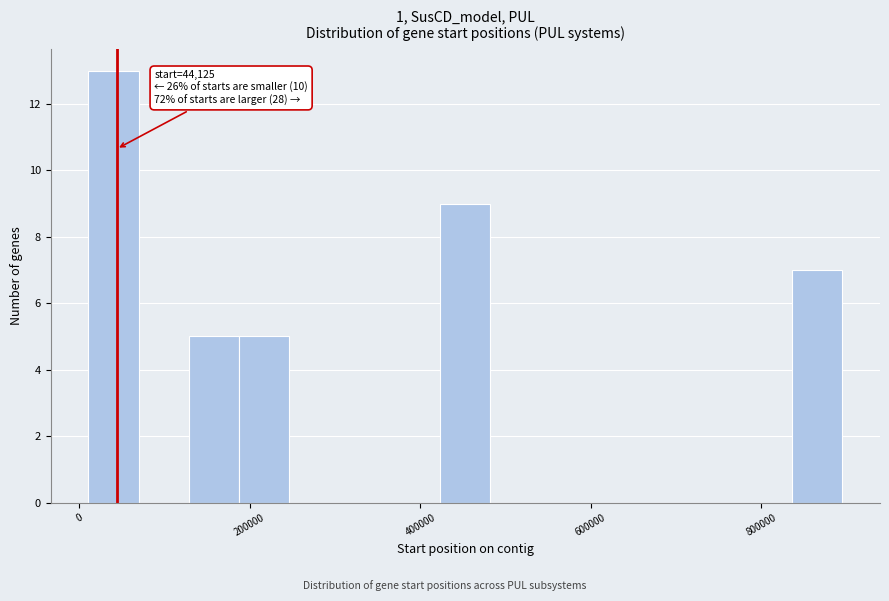

Around what value on the x-axis is the tallest bar? Give the approximate position of its centre, as read against the axis.

40000